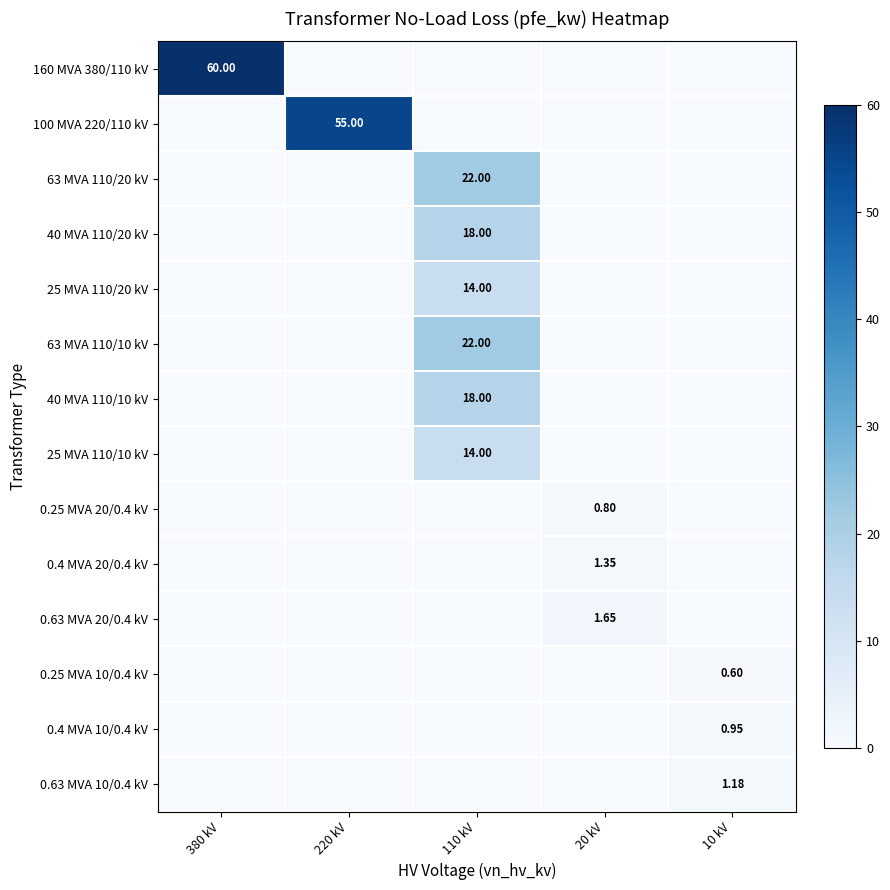

What value does the 0.63 MVA 10/0.4 kV series have at 10 kV?

1.2